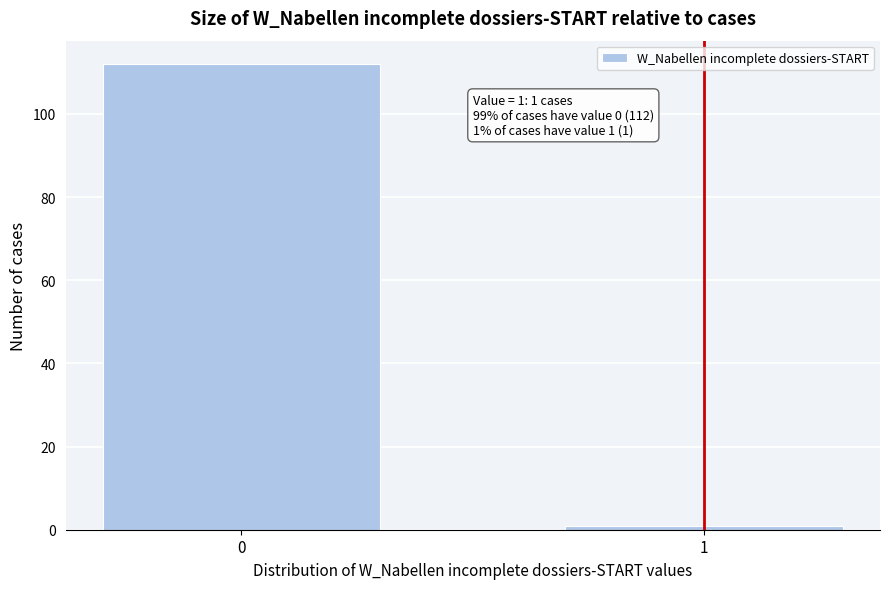

Reading left to right, extract all data points from this chart.

0=112	1=1